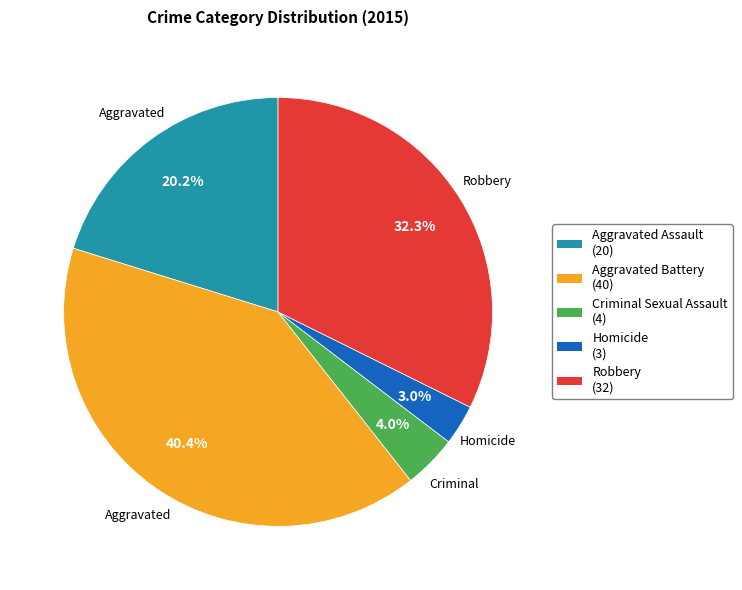

Count the number of slices in the pie.

5